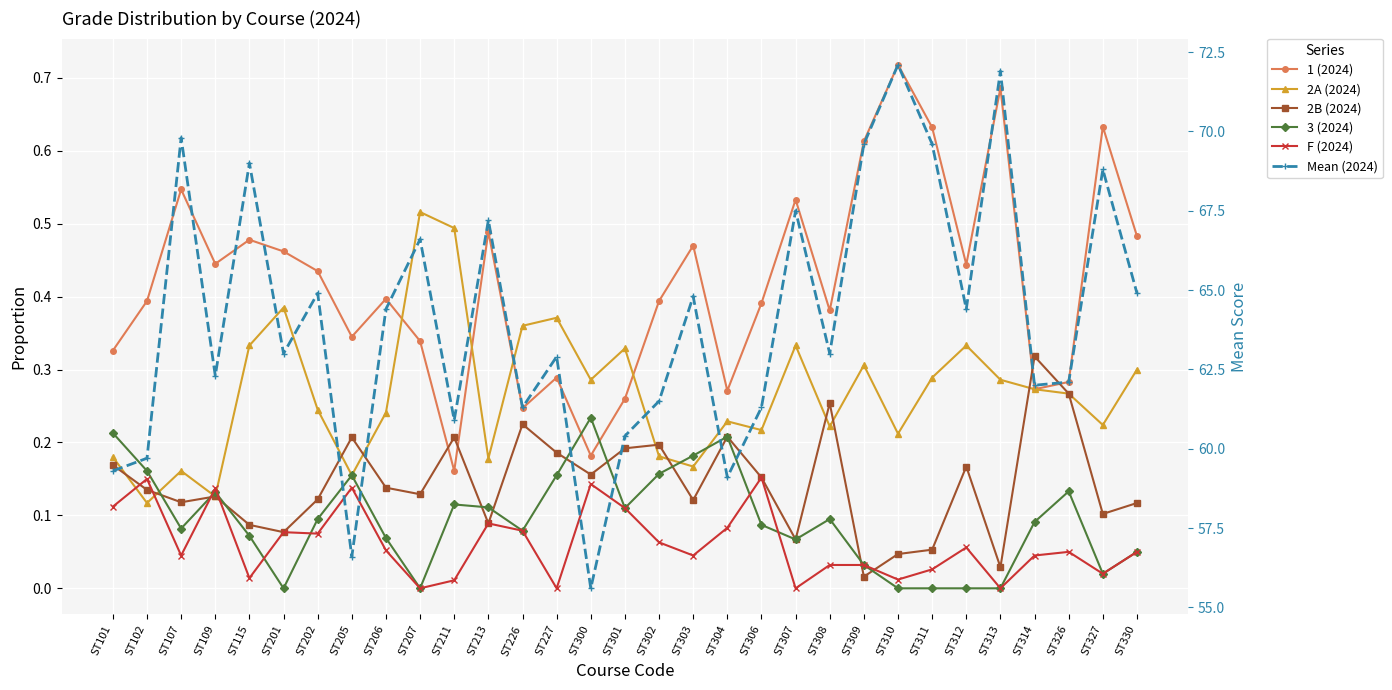

How many lines are shown in the chart?

6